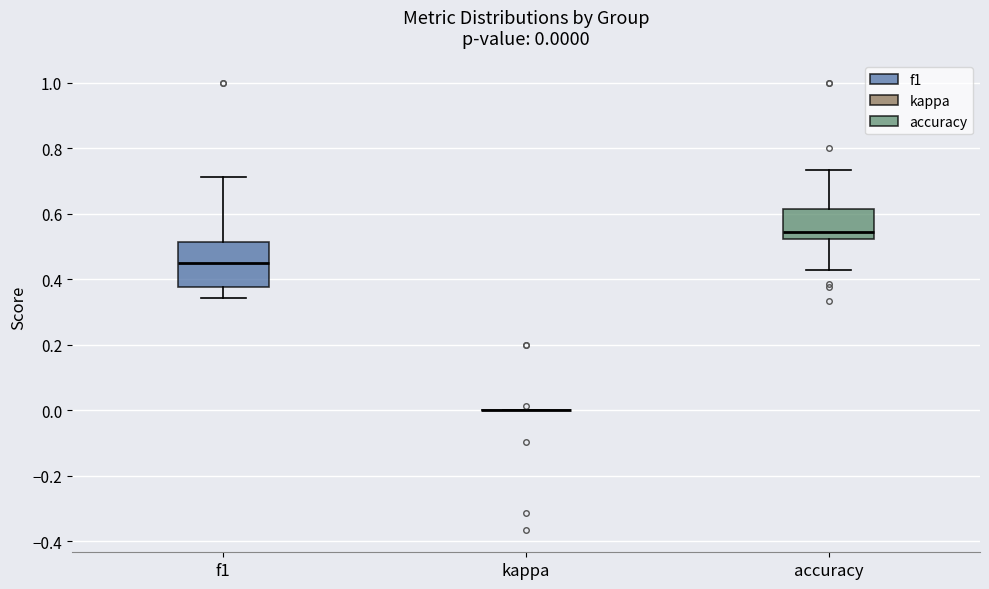

Comparing the boxes themselves (not the whiskers), which one is the tallest?

f1